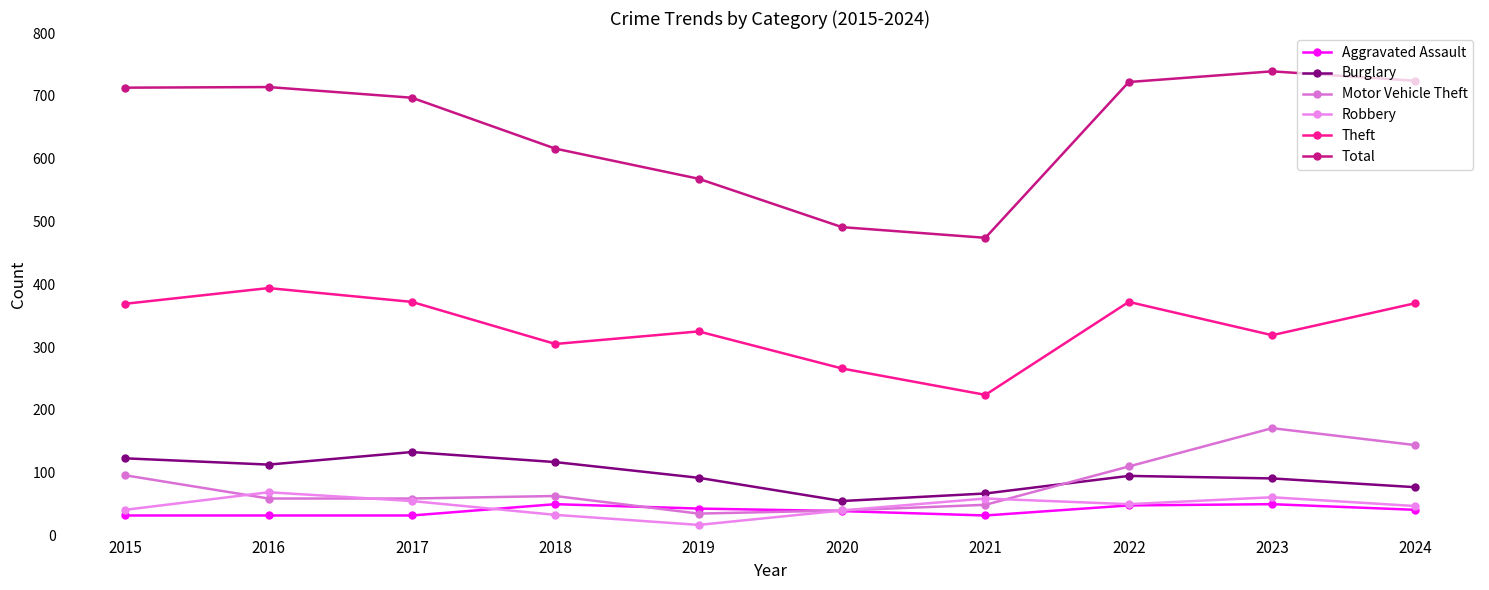

Where does the Burglary series first go above 95?

2015